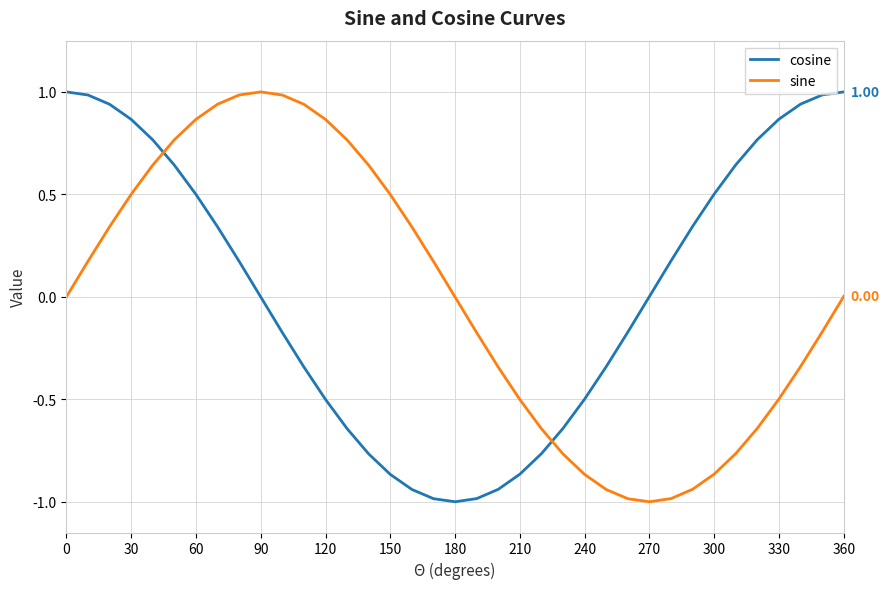

How many times do sine and cosine cross each other?

2